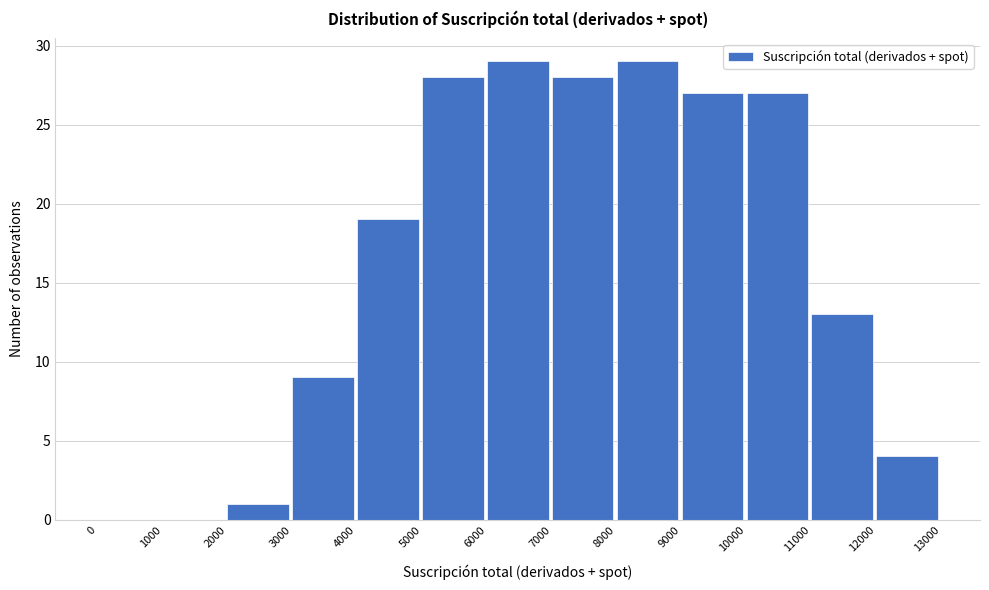

Reading left to right, transcribe this chart: for each bar, give the range it covers on the x-axis and its height. The values are not printed on the chart, so give them approximately, as read against the axis.

0 to 1000: 0
1000 to 2000: 0
2000 to 3000: 1
3000 to 4000: 9
4000 to 5000: 19
5000 to 6000: 28
6000 to 7000: 29
7000 to 8000: 28
8000 to 9000: 29
9000 to 10000: 27
10000 to 11000: 27
11000 to 12000: 13
12000 to 13000: 4